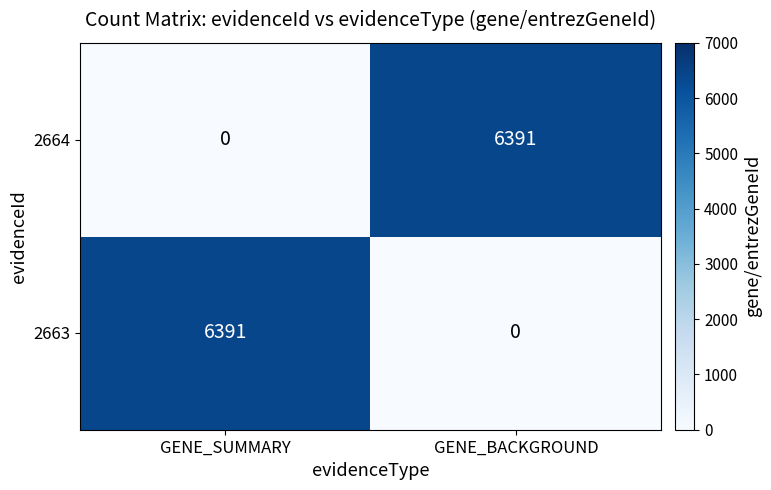

What is the sum of the 2664 values at GENE_SUMMARY and GENE_BACKGROUND?

6391